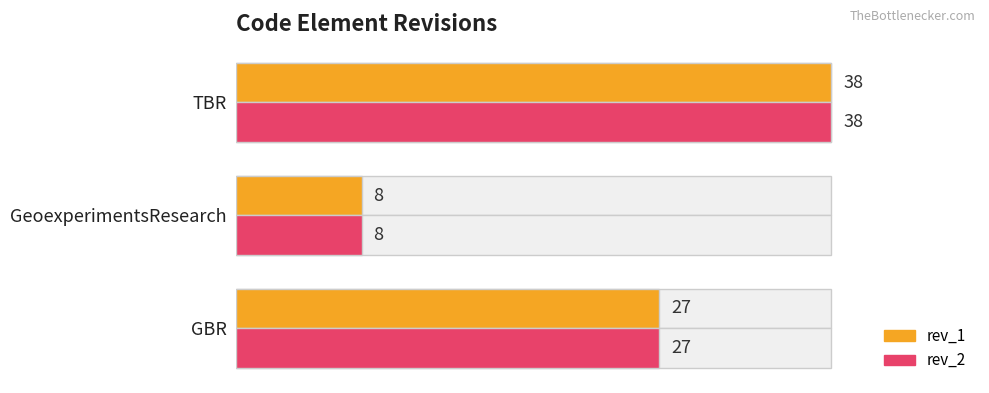

How many rev_1 values are between 8 and 38?

3